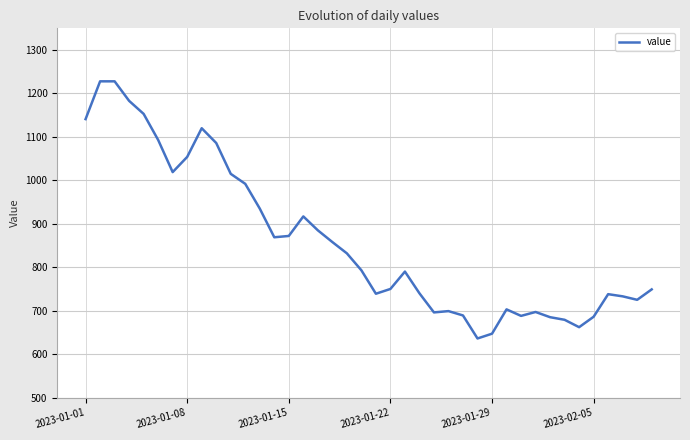

What is the smallest value displayed?

636